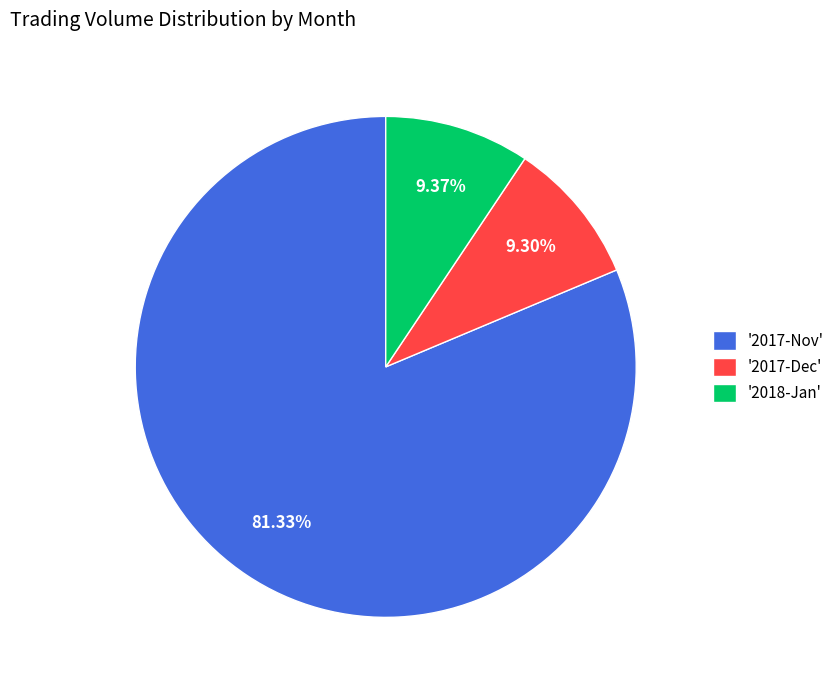

Does any single category account for the majority?

Yes